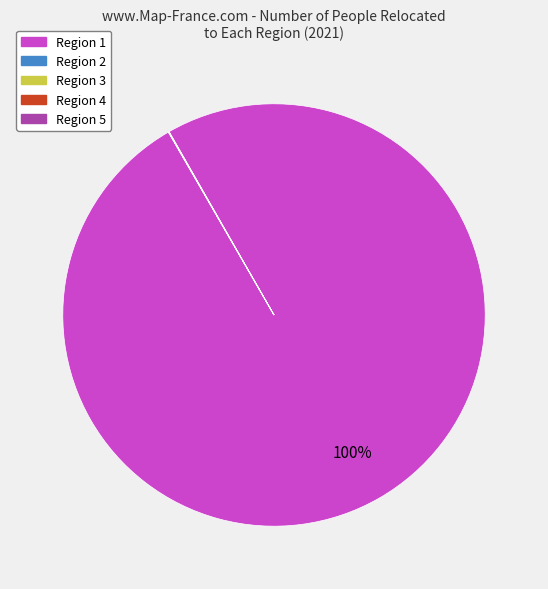

To the nearest percent, what is the average slice percentage?

20%